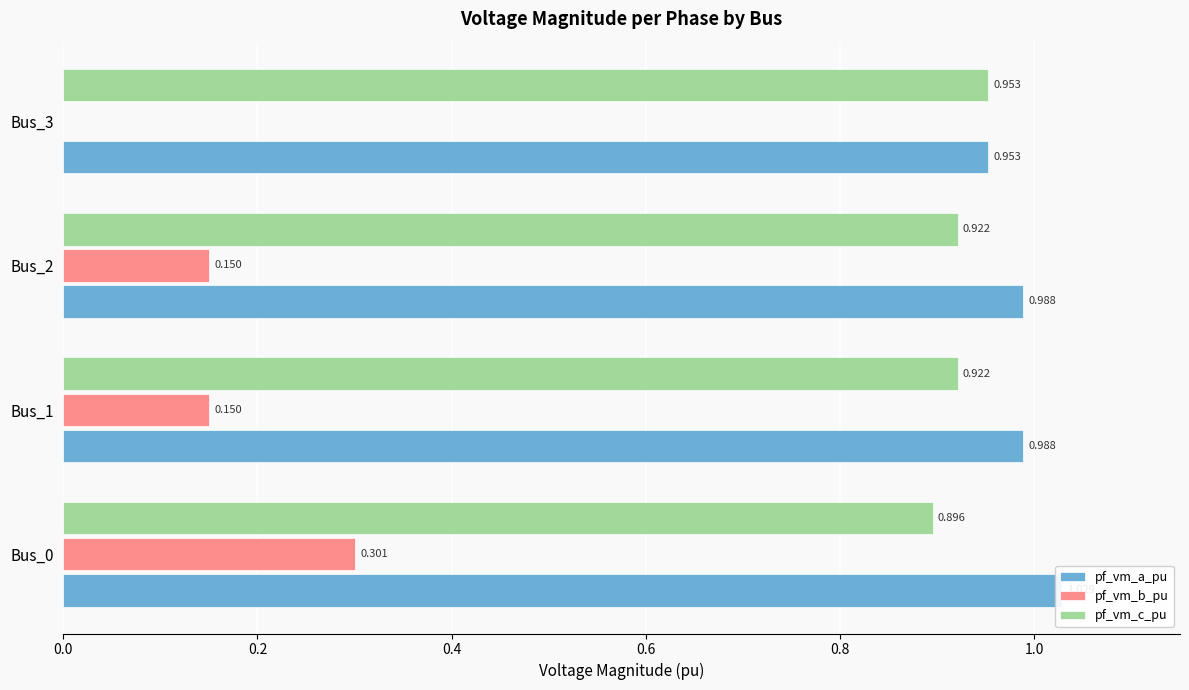

What is the sum of all pf_vm_a_pu values?

4.0